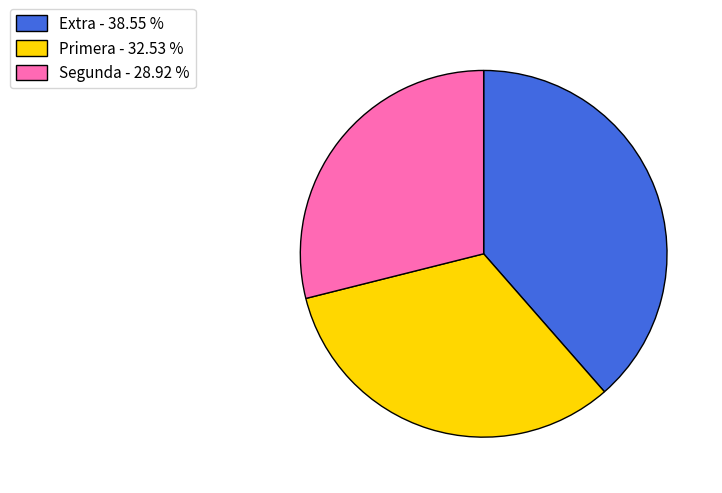

Does Extra account for over 50% of the chart?

No